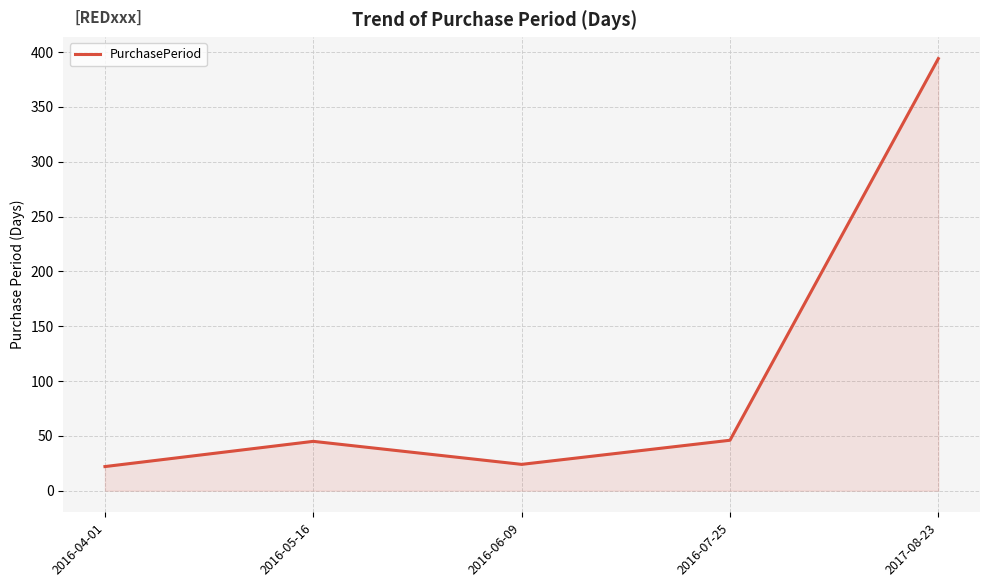

Where is the data nearest to the value 208?

2016-07-25